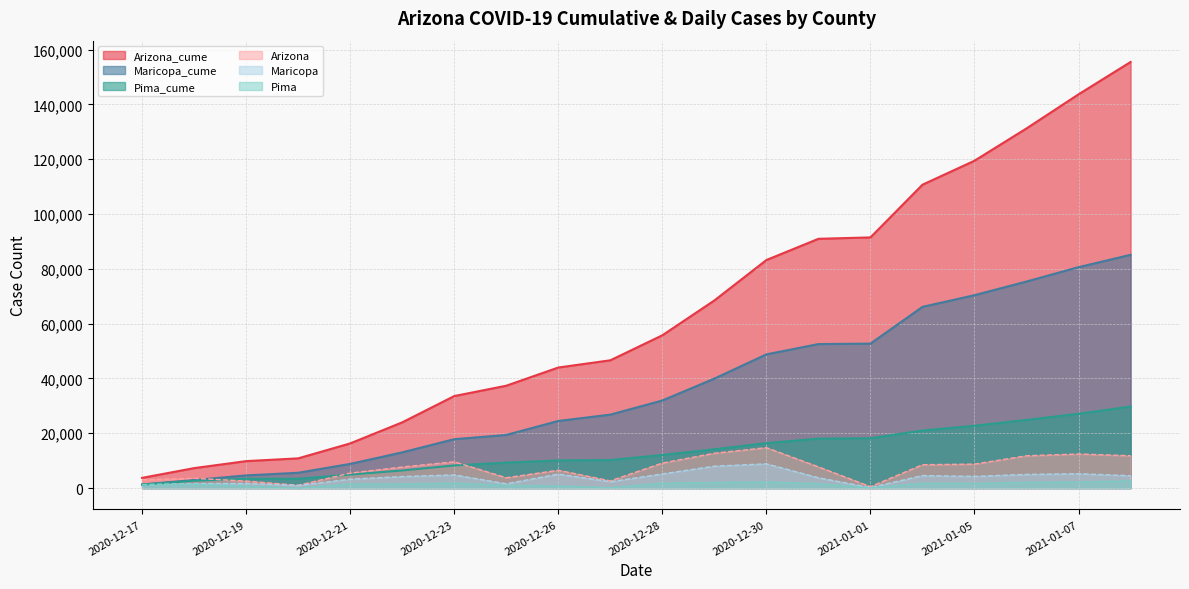

True or false: Pima and Maricopa_cume cross at least once.

False